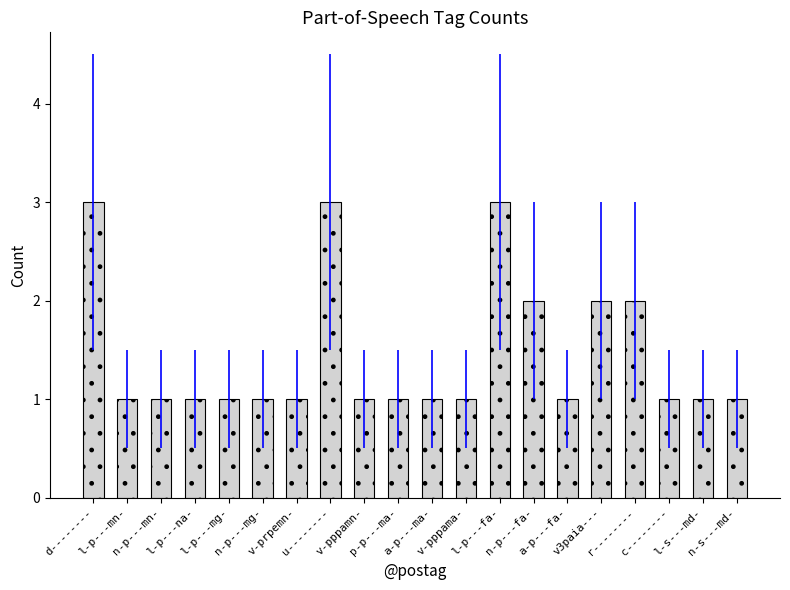

What is the sum of all values?

29